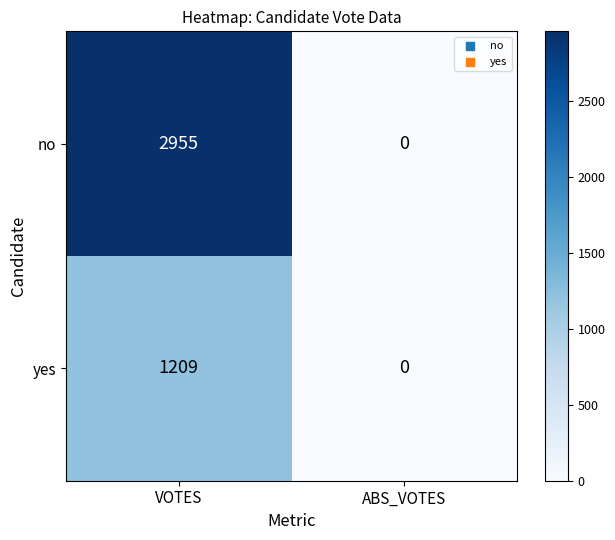

Which series changed the most between VOTES and ABS_VOTES?

no